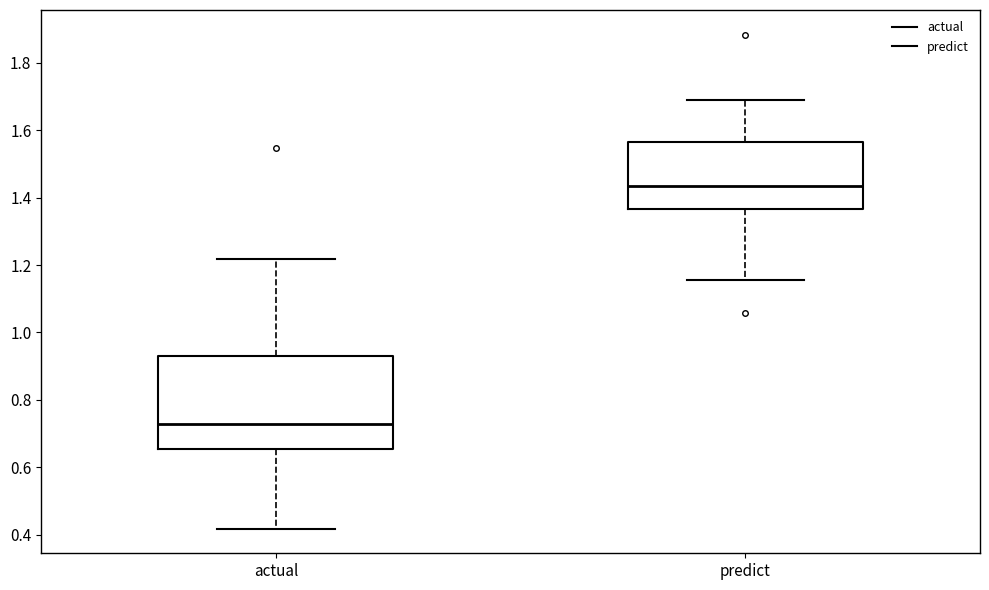

Which box has the lowest median line?

actual